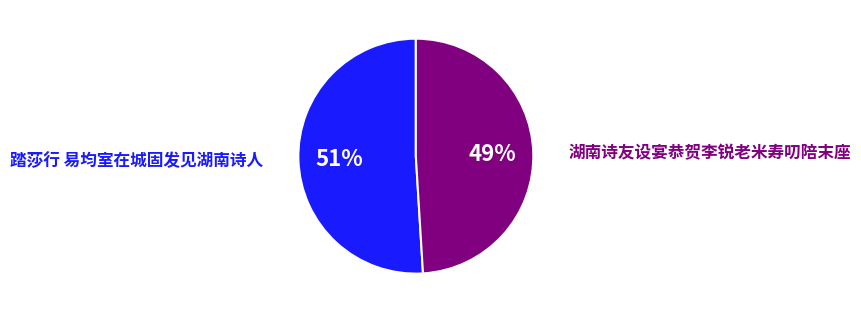

To the nearest percent, what is the difference between the 踏莎行 易均室在城固发见湖南诗人 and 湖南诗友设宴恭贺李锐老米寿叨陪末座 slice percentages?

2%